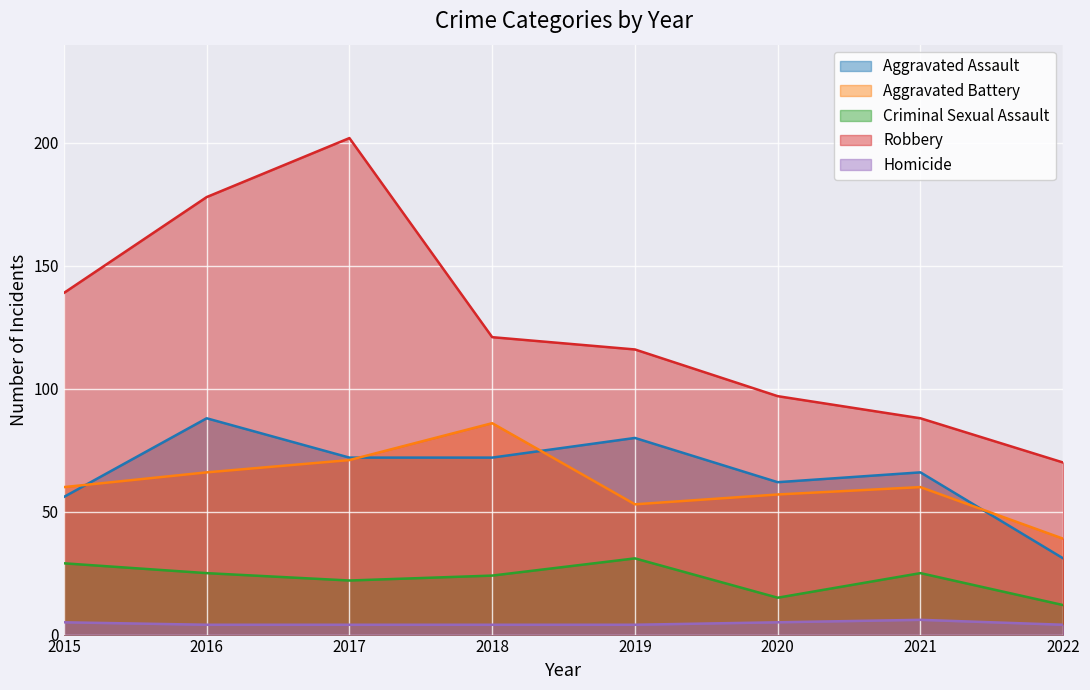

The Robbery series shows 121 at 2018. True or false?

True